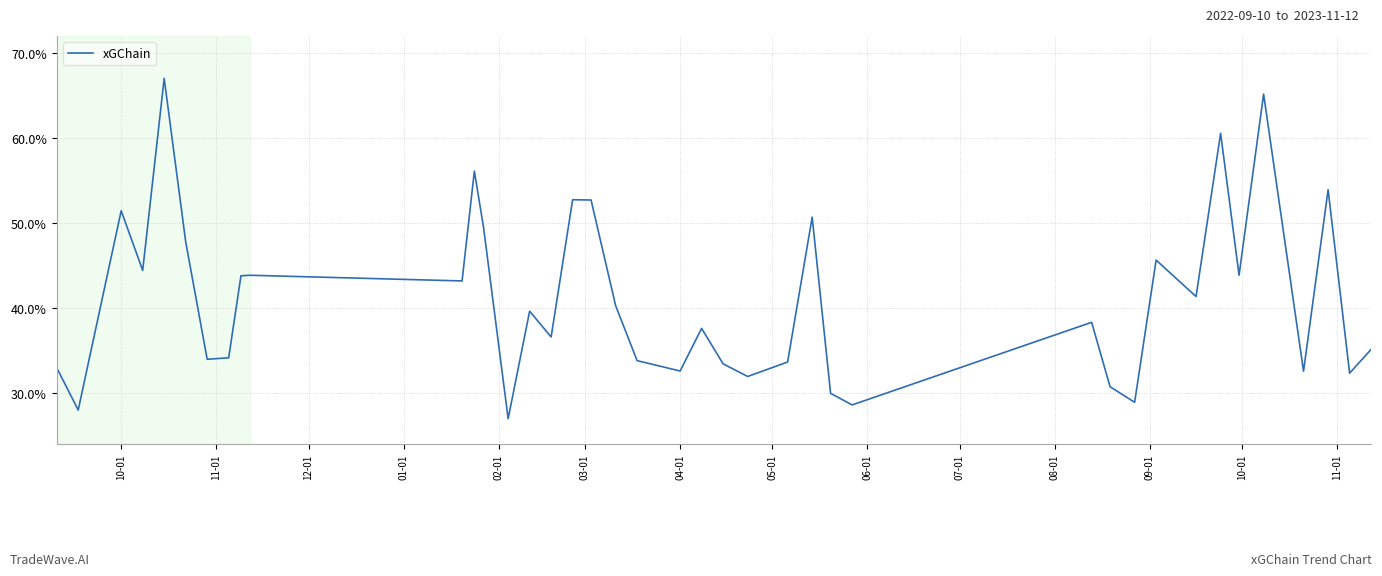

Reading left to right, extract all data points from this chart.

0.3	0.3	0.5	0.4	0.7	0.5	0.3	0.3	0.4	0.4	0.4	0.6	0.5	0.3	0.4	0.4	0.5	0.5	0.4	0.3	0.3	0.4	0.3	0.3	0.3	0.5	0.3	0.3	0.4	0.3	0.3	0.5	0.4	0.6	0.4	0.7	0.3	0.5	0.3	0.4